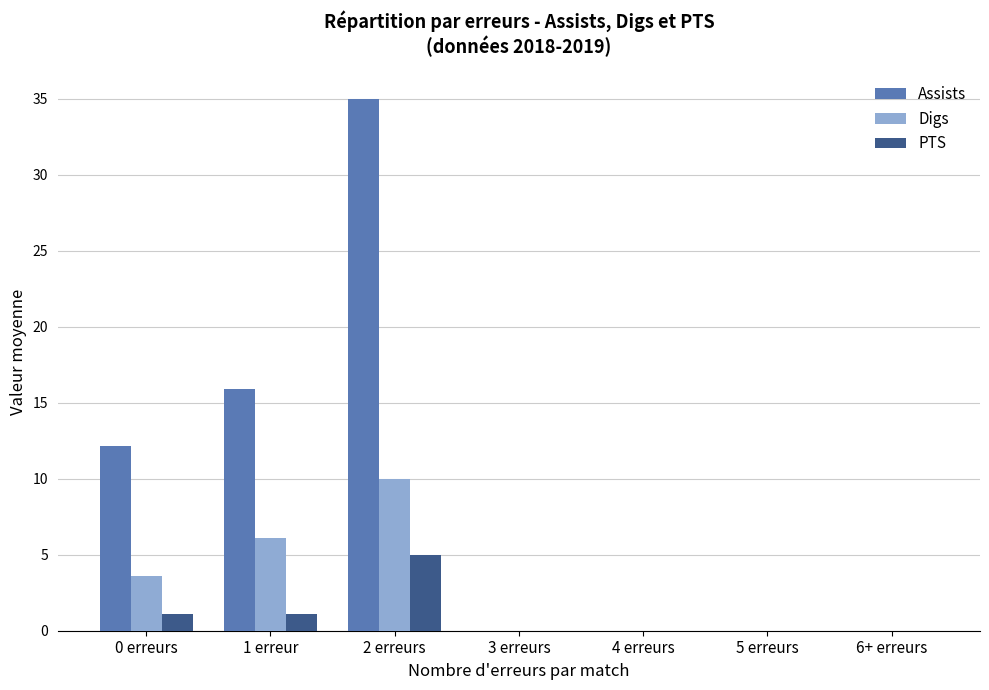

Which category has the highest value in the Assists series?

2 erreurs